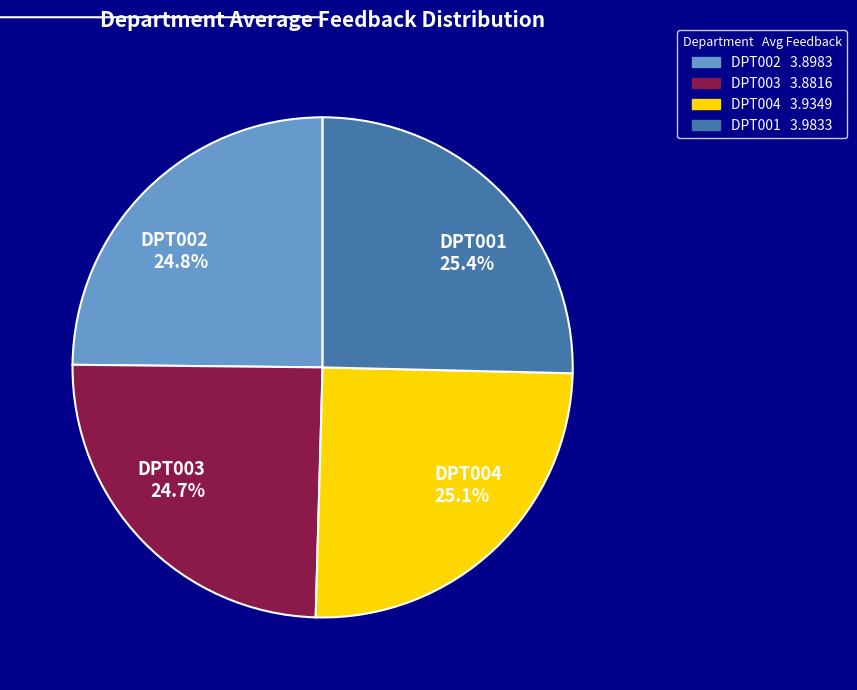

Approximately how many times larger is the value at DPT004 compared to DPT001?

1.0